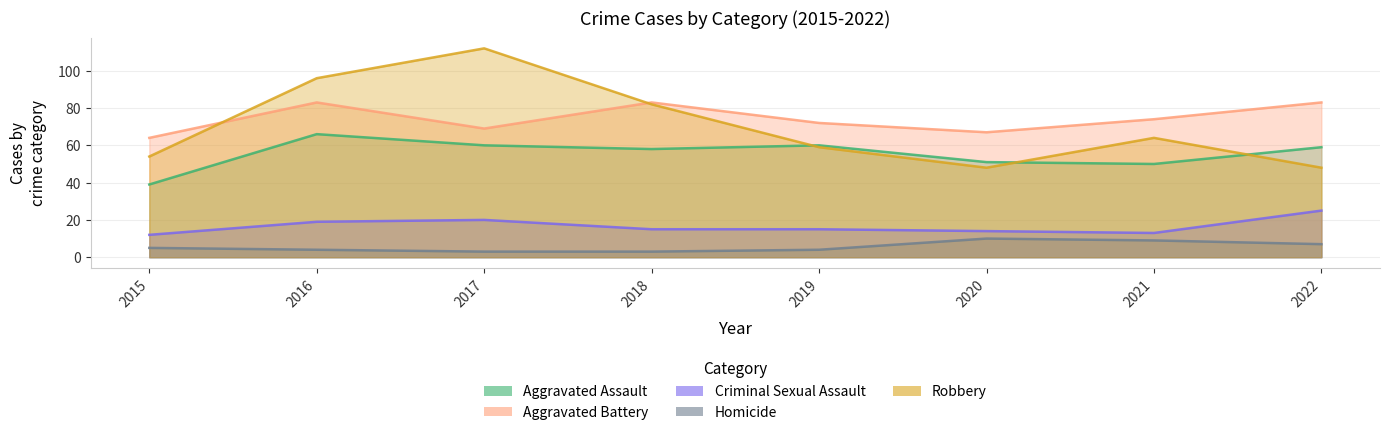

The value of Criminal Sexual Assault at 2021 is 20. True or false?

False